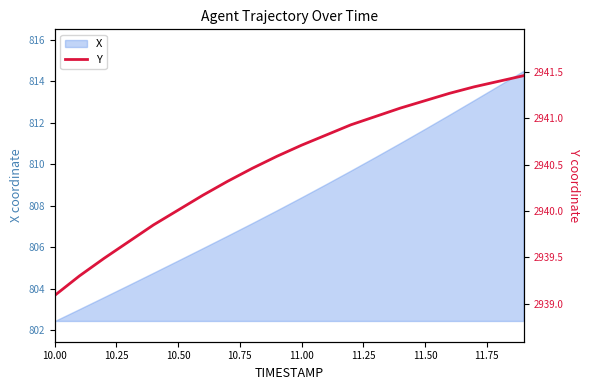

What is the minimum value for X?

802.4